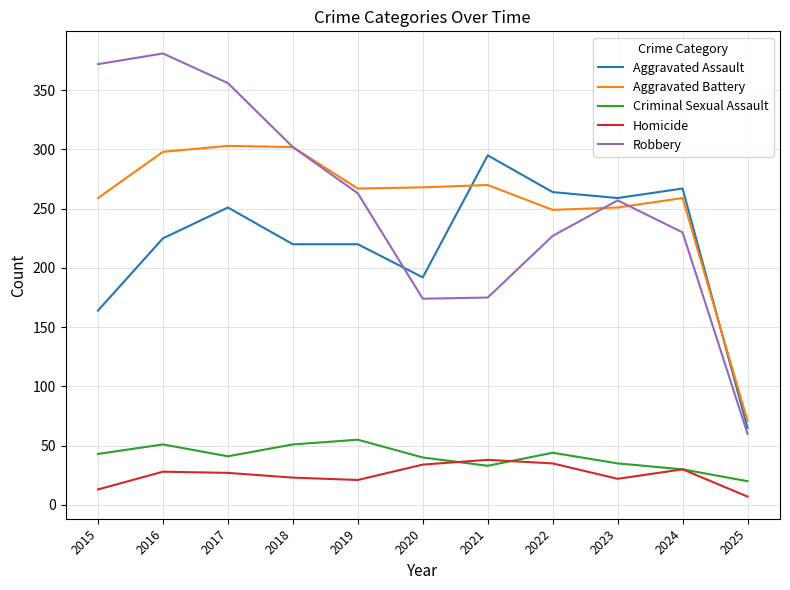

True or false: Aggravated Battery and Criminal Sexual Assault cross at least once.

False